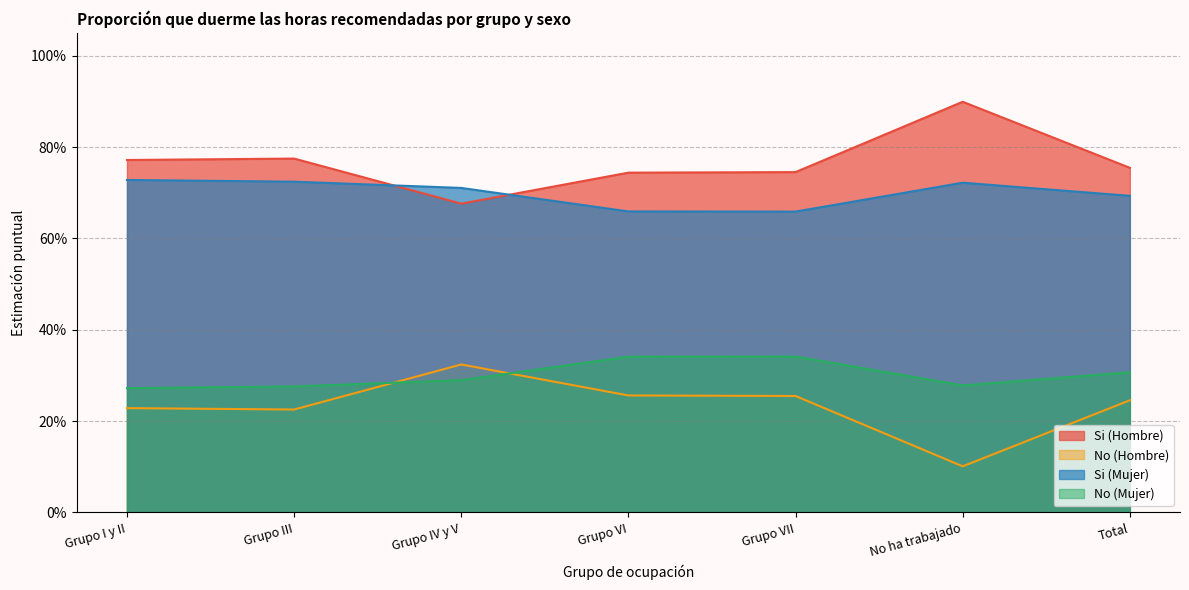

What is the label of the 3rd point from the right?

Grupo VII